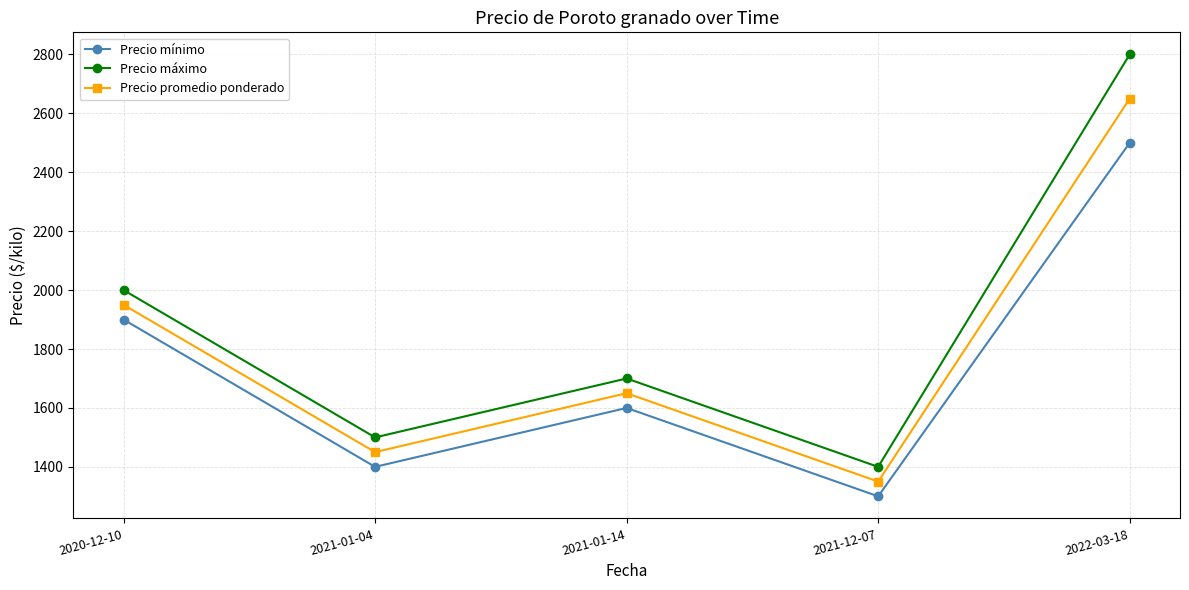

Rank the categories by Precio máximo value from lowest to highest.

2021-12-07, 2021-01-04, 2021-01-14, 2020-12-10, 2022-03-18